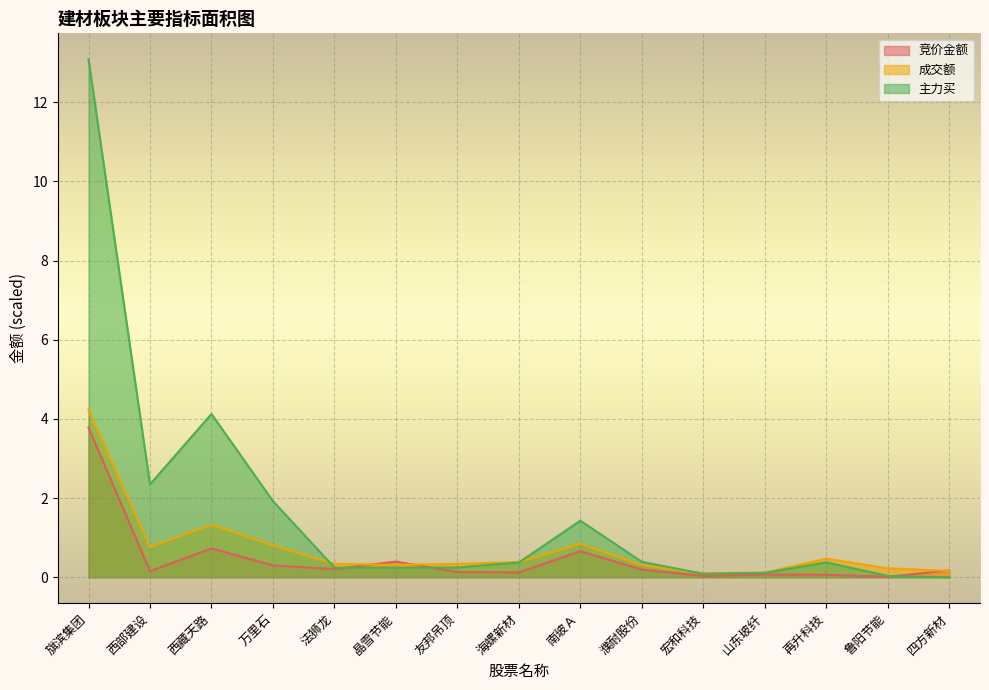

What is the label of the 14th point from the left?

鲁阳节能